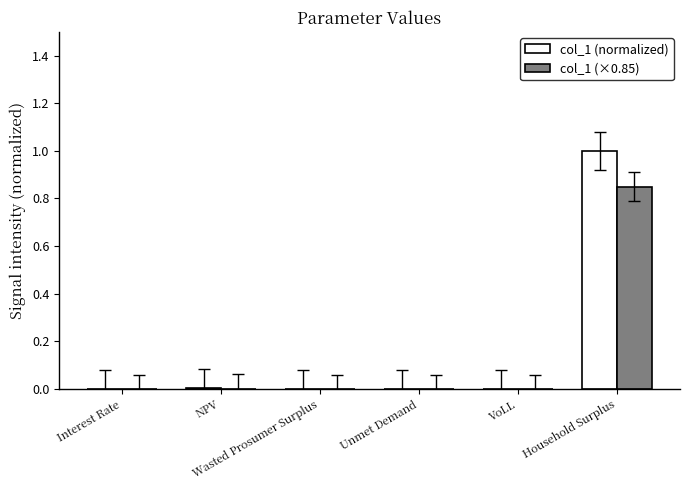

What is the maximum value for col_1 (normalized)?

1.0